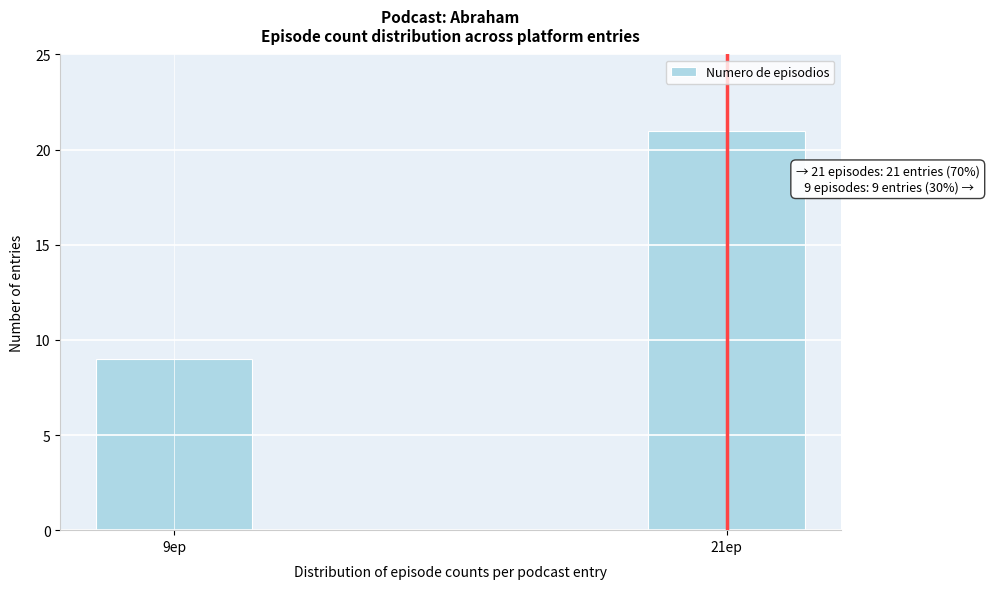

Reading left to right, extract all data points from this chart.

9ep=9	21ep=21